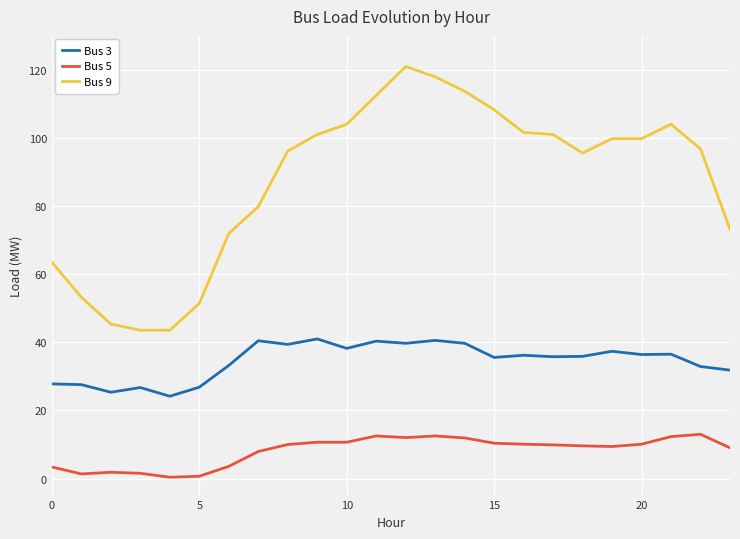

What is the maximum value shown in the chart?

121.0